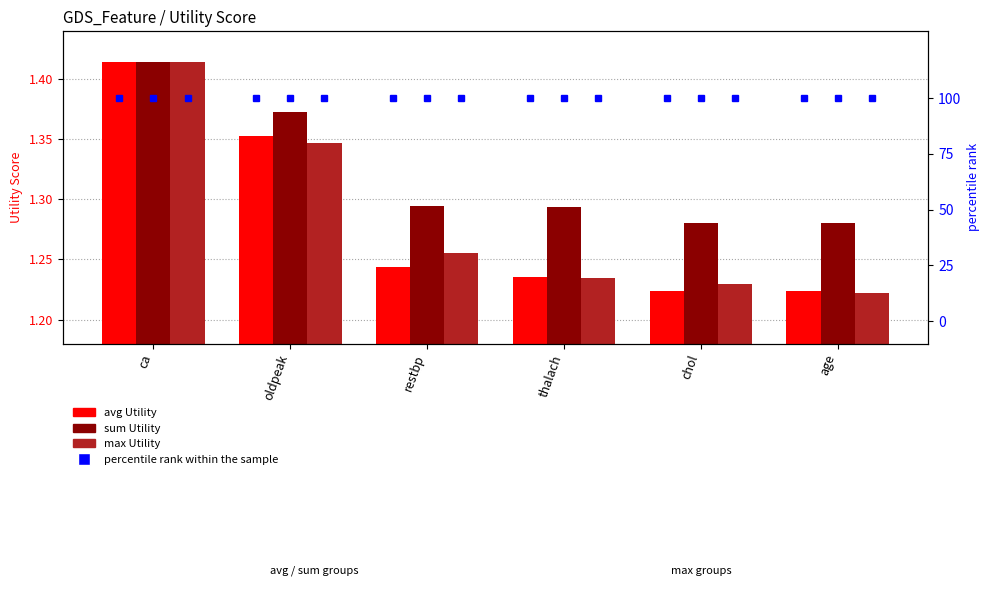

Is the value of sum Utility at age greater than the value of max Utility at oldpeak?

No